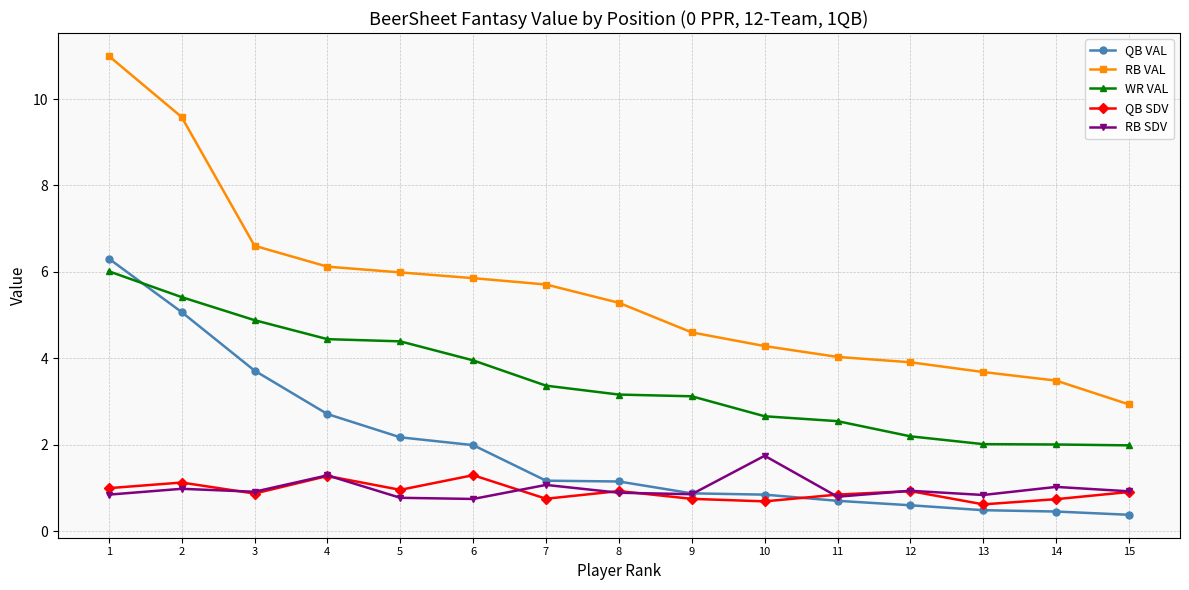

The value of RB VAL at 13 is 5.7. True or false?

False